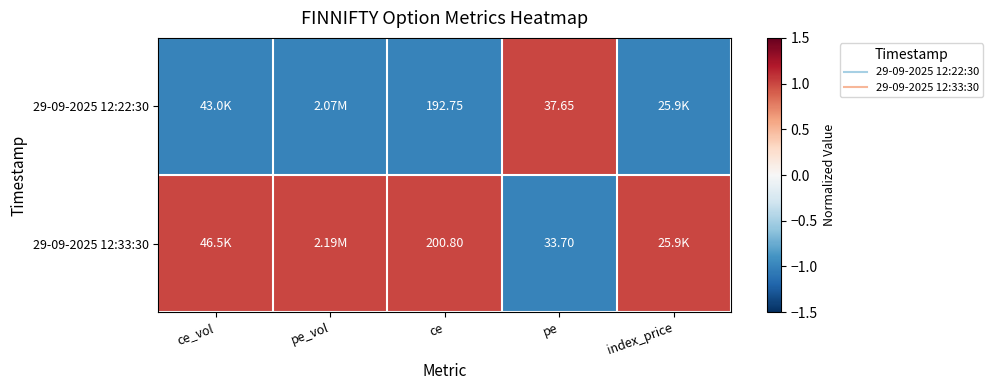

At pe_vol, list the series in order from smallest to largest.

29-09-2025 12:22:30, 29-09-2025 12:33:30